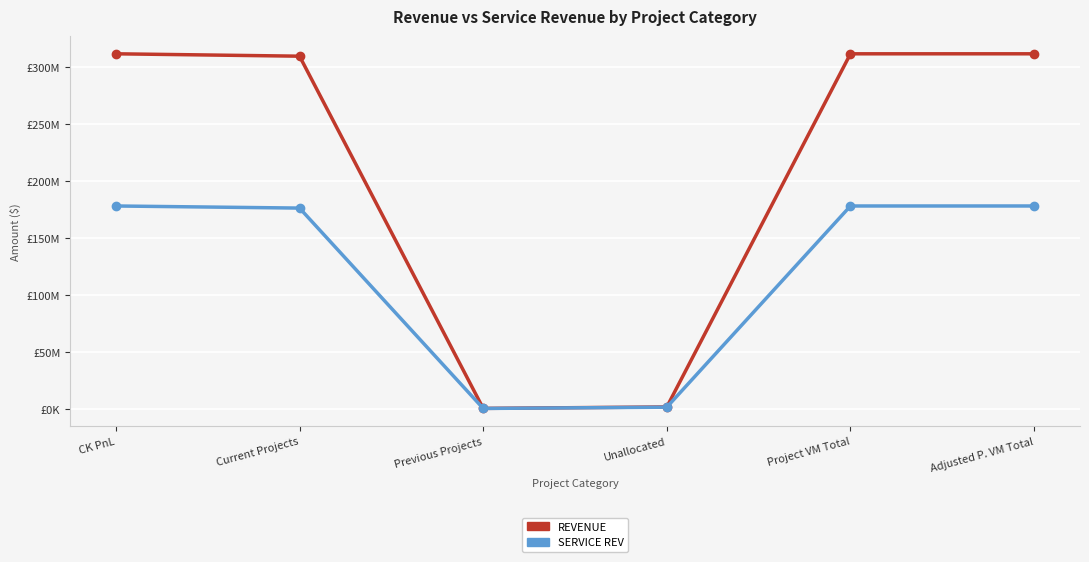

List the series in order of their overall mean, highest first.

REVENUE, SERVICE REV